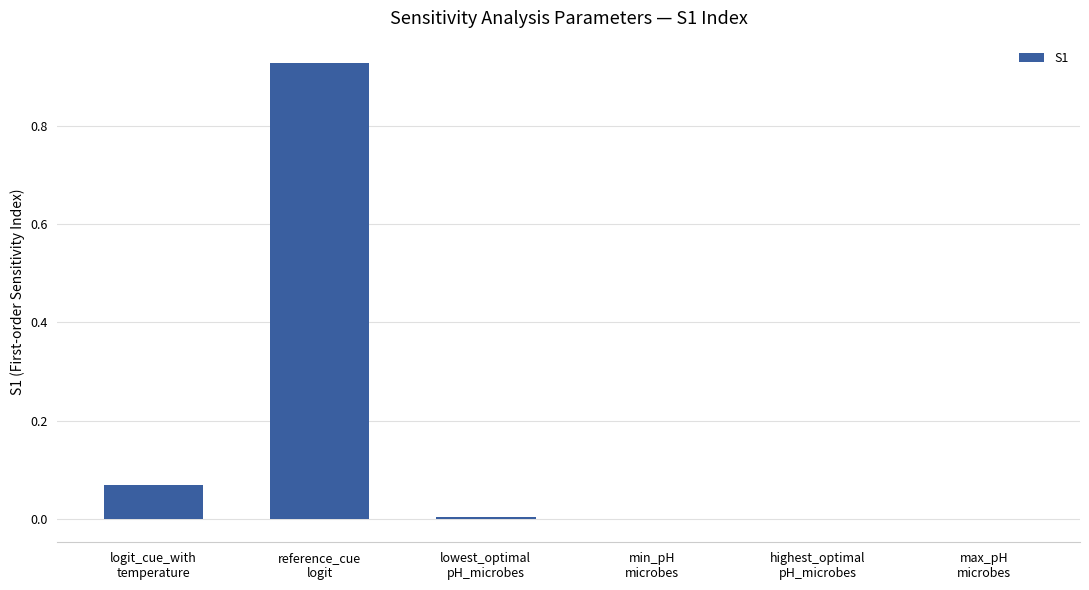

Are the bars horizontal?

No